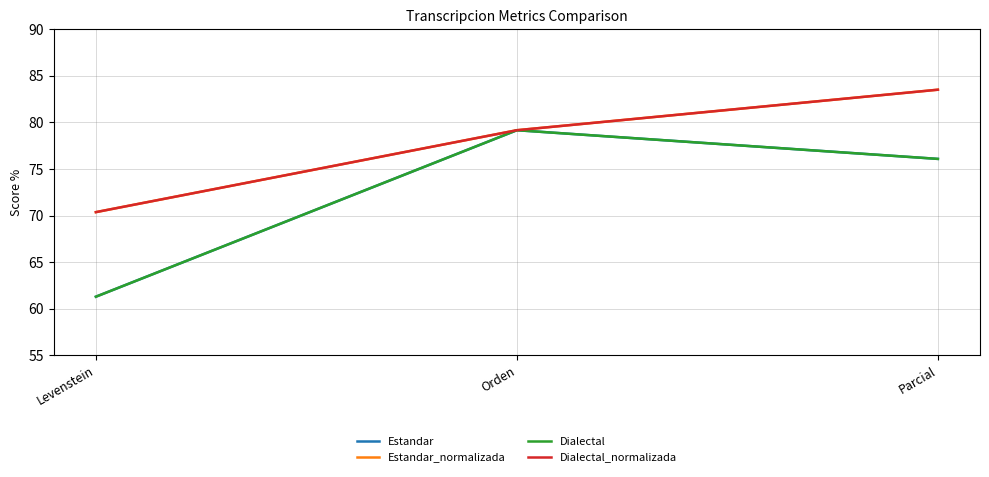

At which category does the chart reach its minimum across all series?

Levenstein